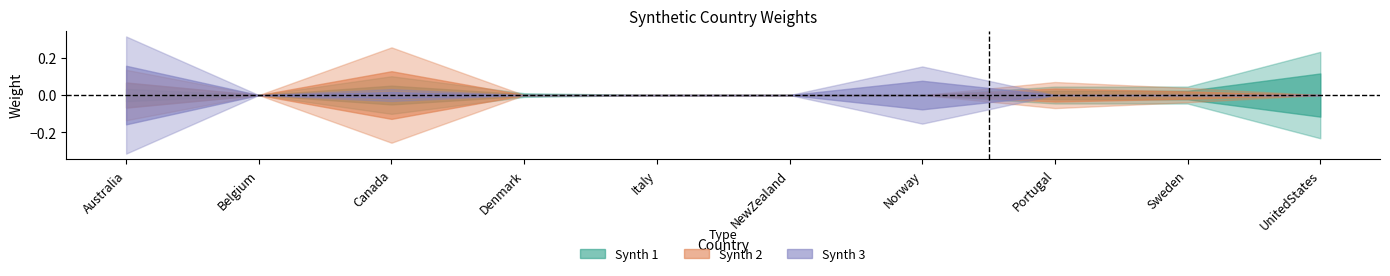

Rank the categories by Synth 1 value from lowest to highest.

Belgium, Italy, NewZealand, Norway, Denmark, Portugal, Sweden, Australia, Canada, UnitedStates